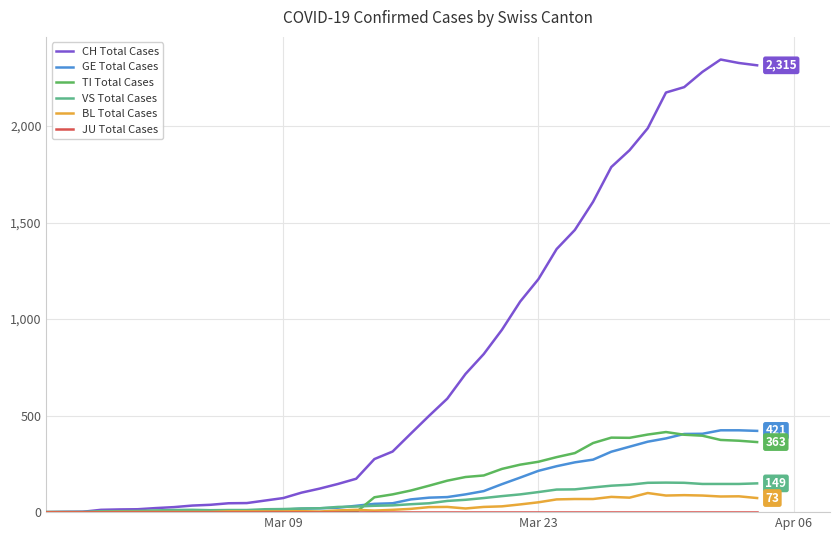

Which series has the widest spread of values?

CH Total Cases